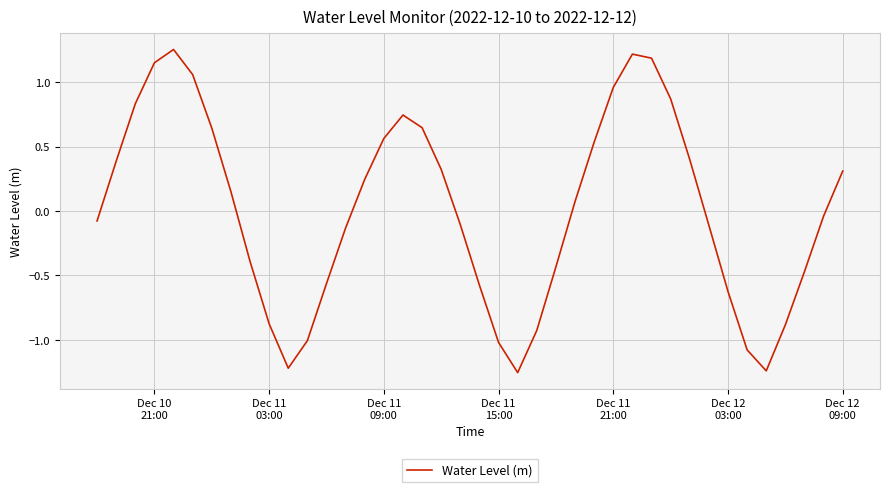

What is the difference between the maximum and minimum values?

2.5